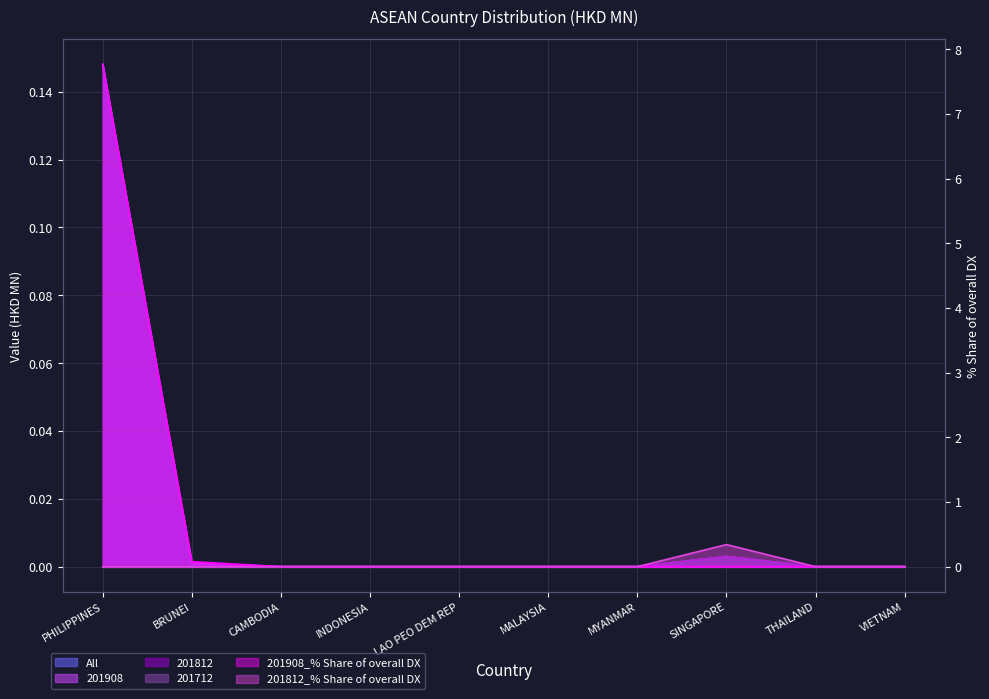

Is it true that 201908_% Share of overall DX equals 3.9 at PHILIPPINES?

False